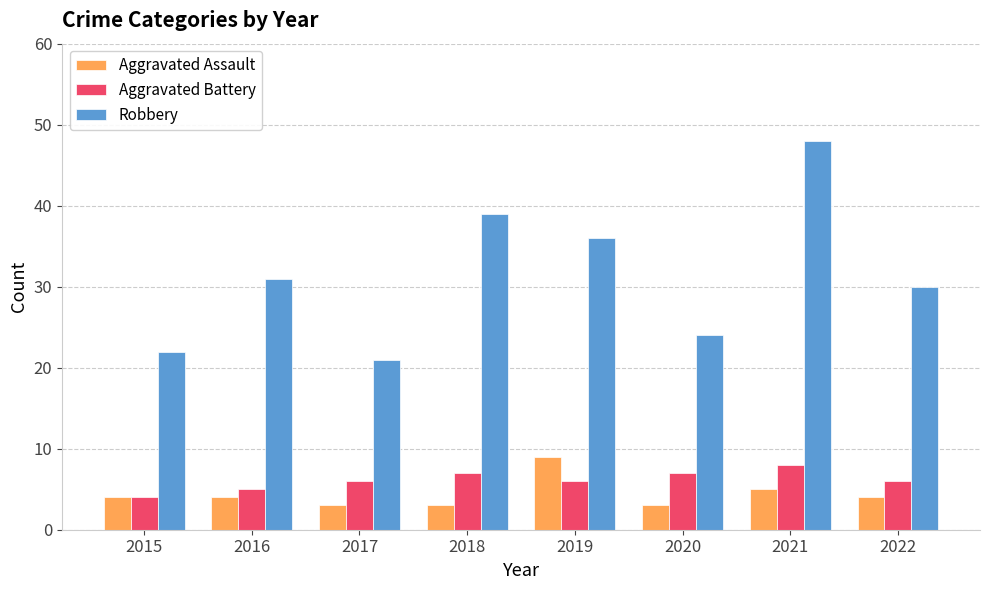

What is the average value of the Aggravated Assault series?

4